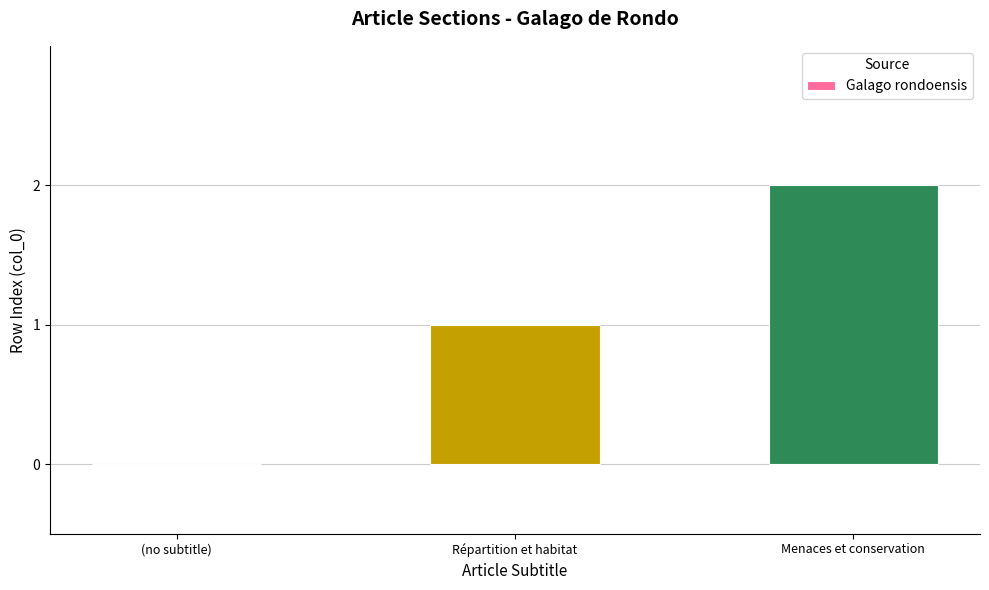

How many data points does each series have?

3